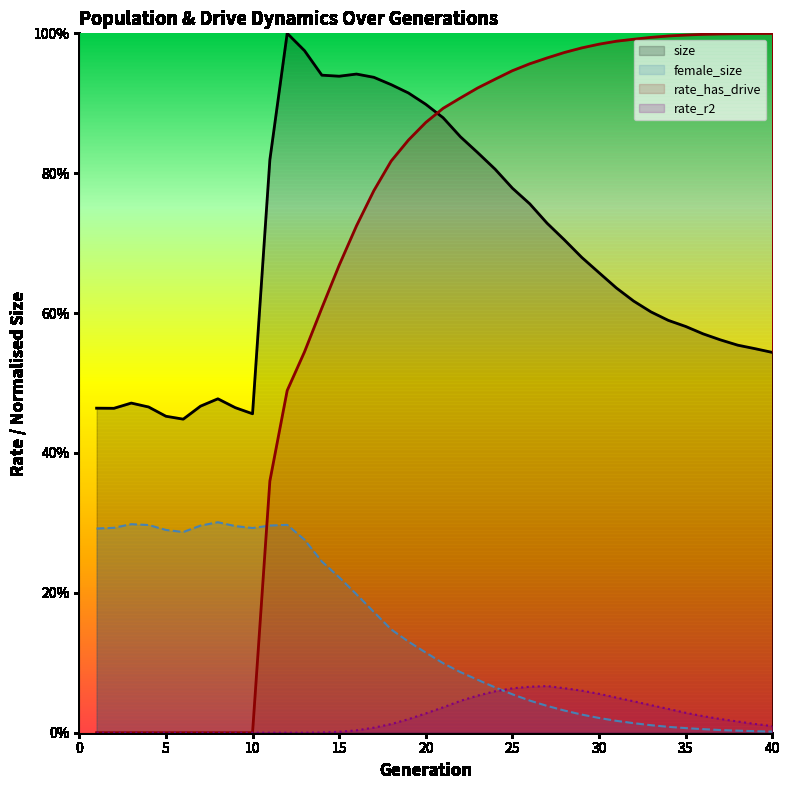

What is the difference between the rate_has_drive values at 15 and 30?

0.3